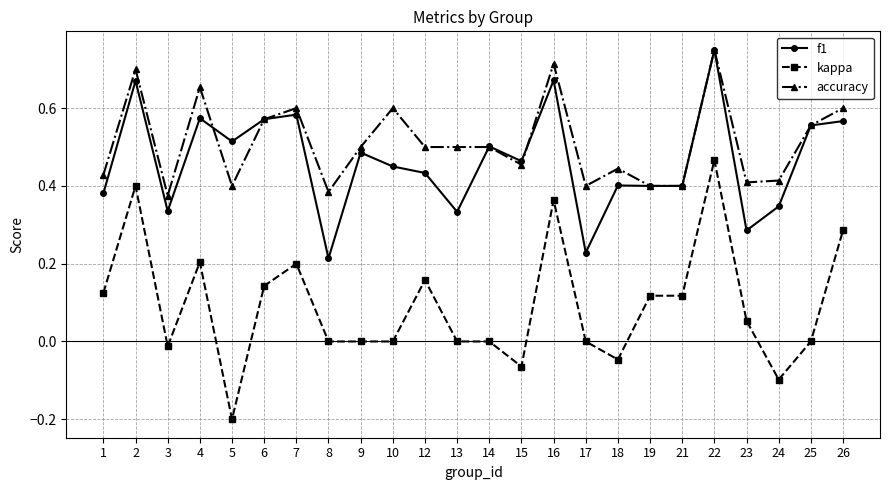

The value of f1 at 18 is 0.4. True or false?

True